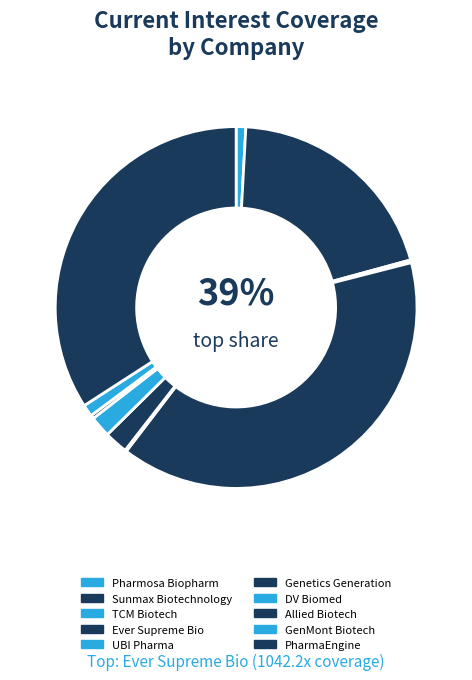

To the nearest percent, what is the difference between the Ever Supreme Bio and PharmaEngine slice percentages?

5%